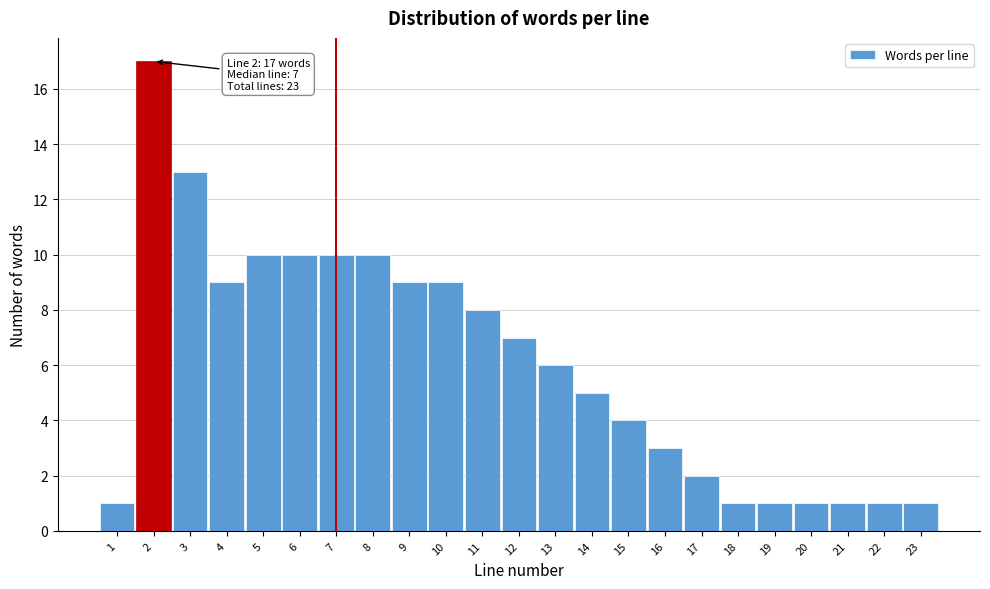

Reading left to right, transcribe all the data shown in this chart.

1=1	2=17	3=13	4=9	5=10	6=10	7=10	8=10	9=9	10=9	11=8	12=7	13=6	14=5	15=4	16=3	17=2	18=1	19=1	20=1	21=1	22=1	23=1